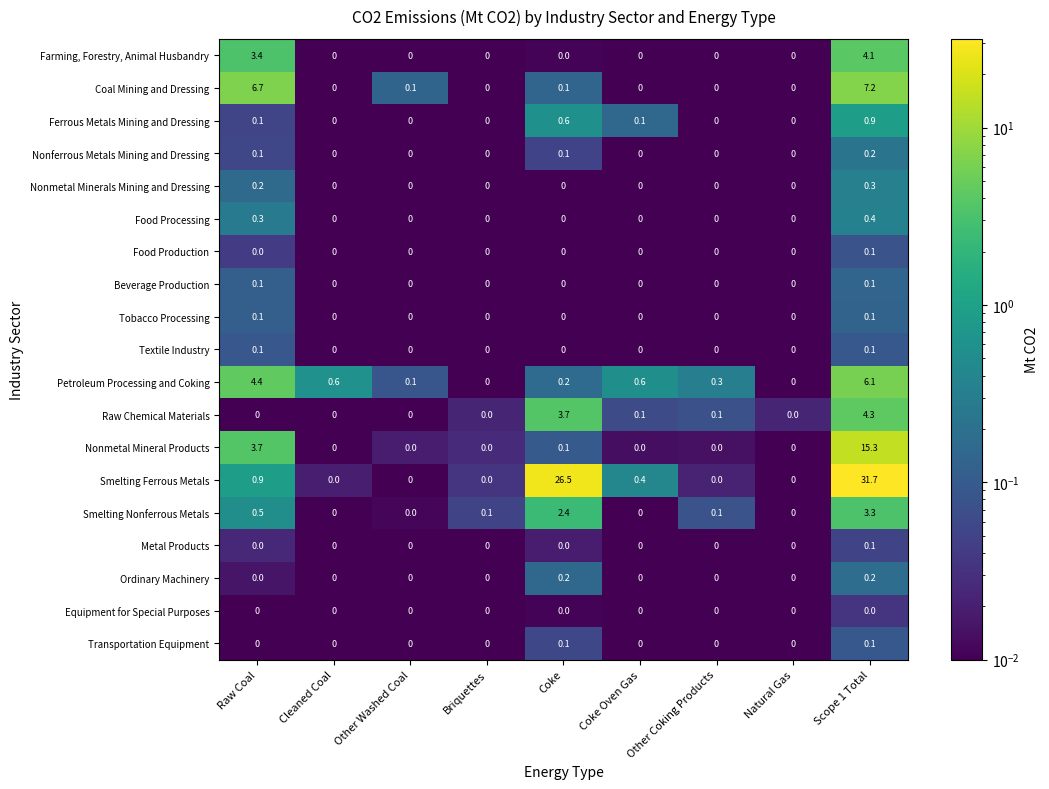

The Textile Industry series shows 0.0 at Coke Oven Gas. True or false?

True